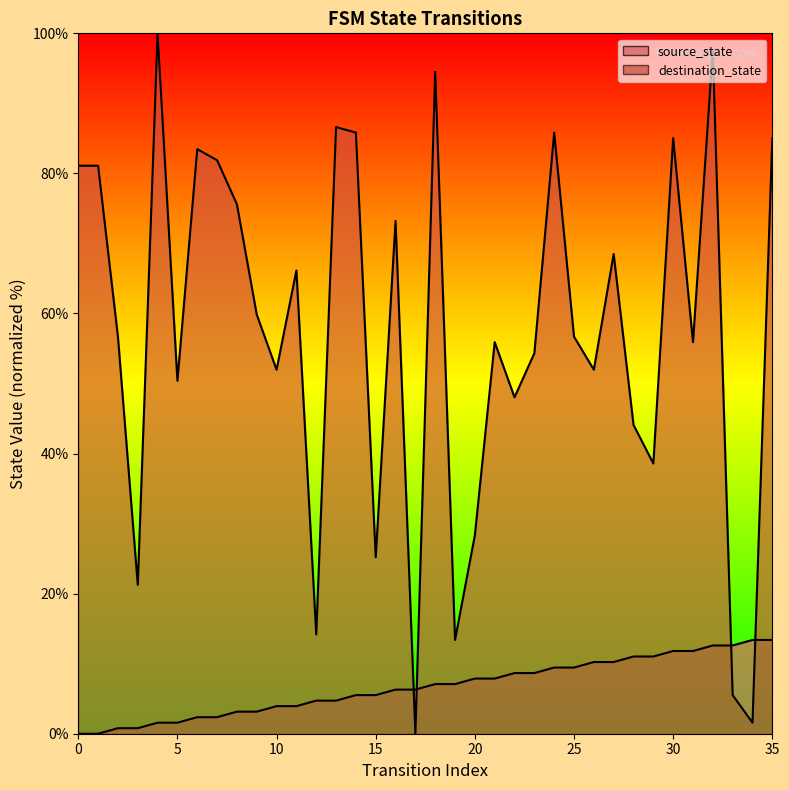

True or false: source_state has more than 1 points higher than both neighbors.

False